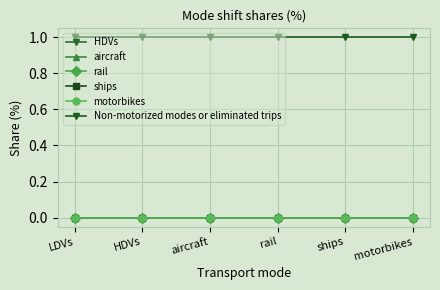

Does the chart have visible grid lines?

Yes